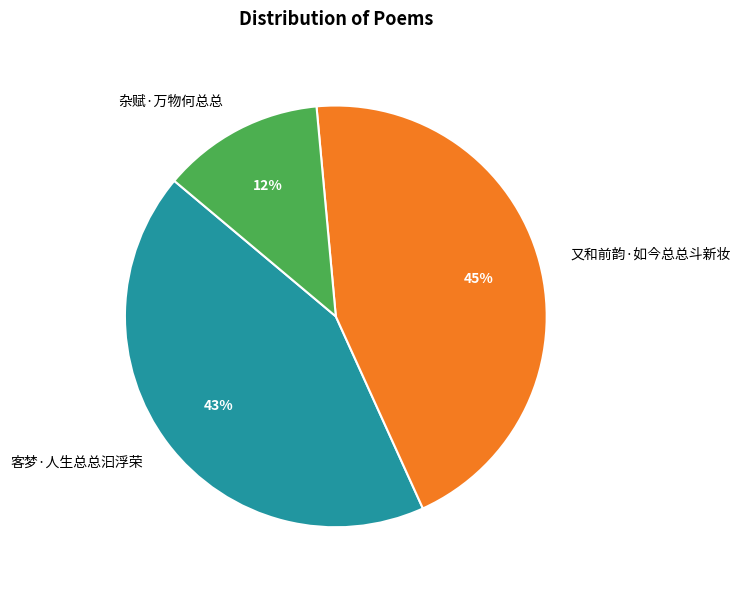

To the nearest percent, what percentage of the pie is 客梦·人生总总汩浮荣?

43%